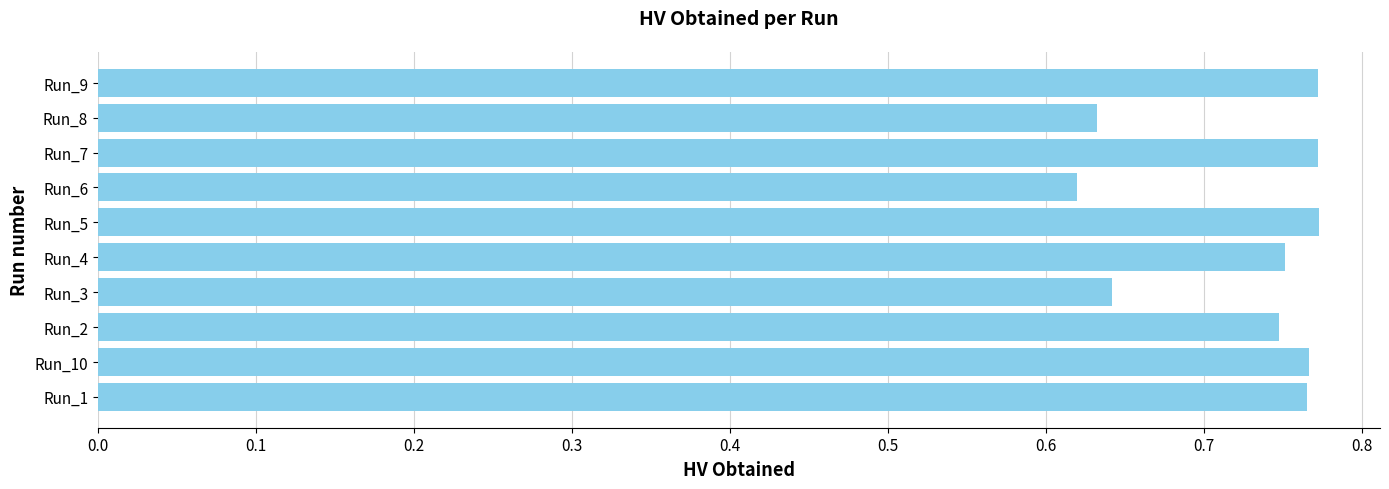

What is the sum of all values?

7.2